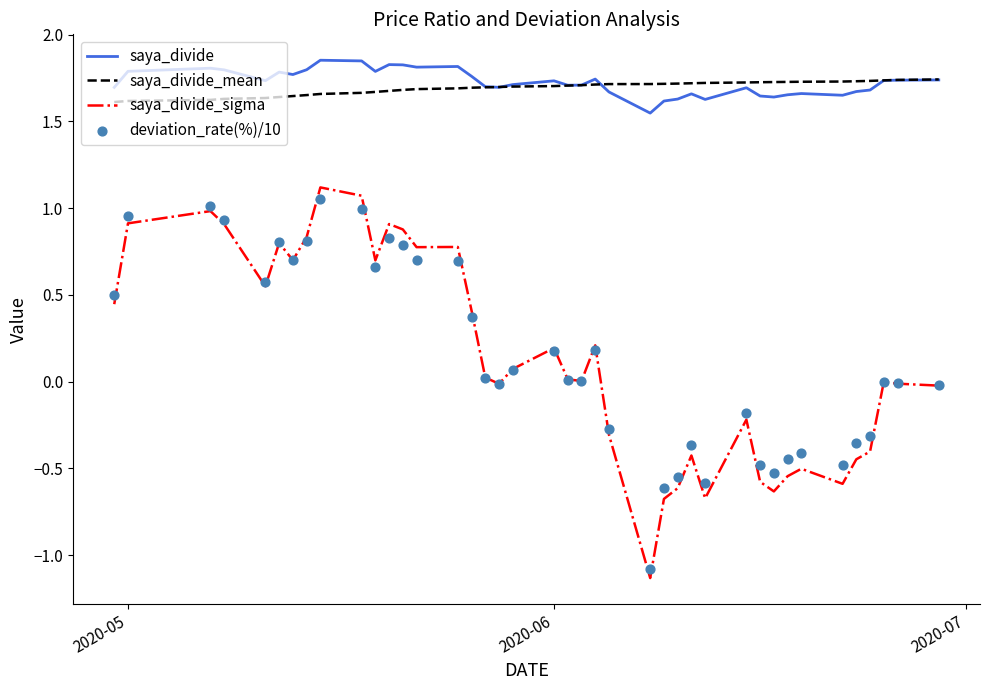

At how many categories does at least one series exceed 0?

40